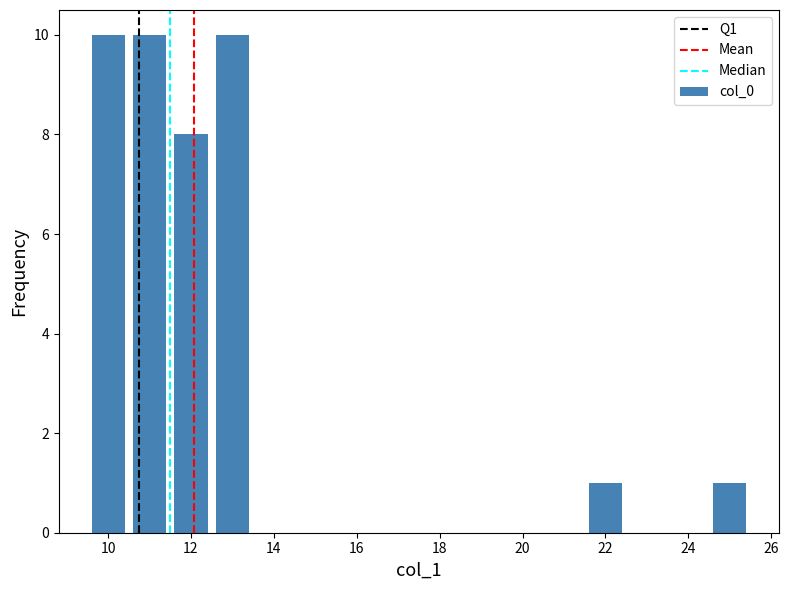

Reading right to left, extract all data points from this chart.

1	1	10	8	10	10